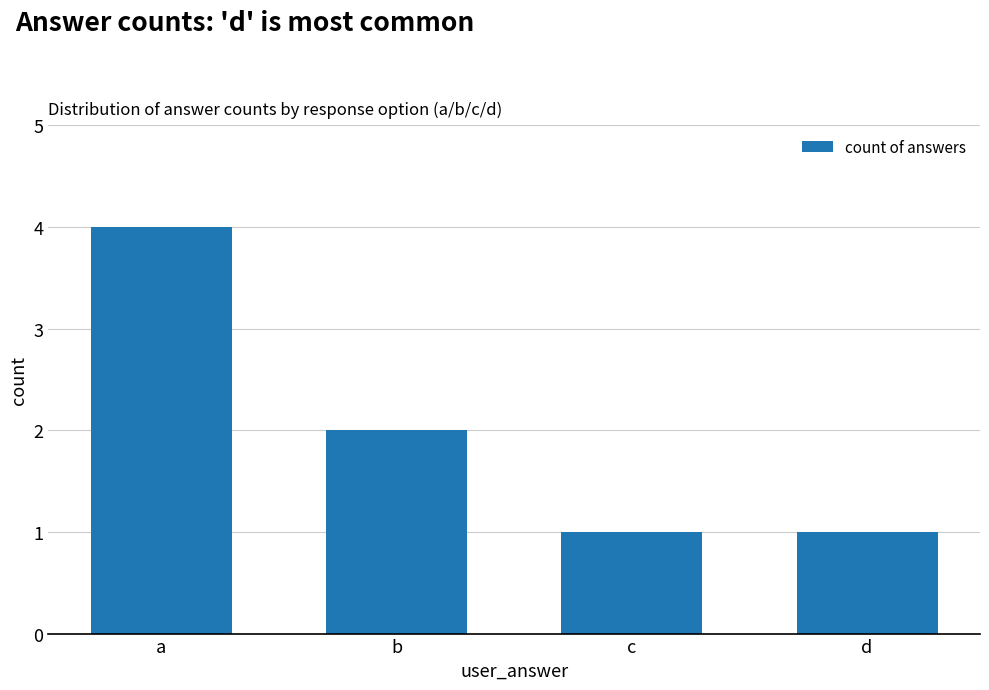

What is the greatest value displayed?

4